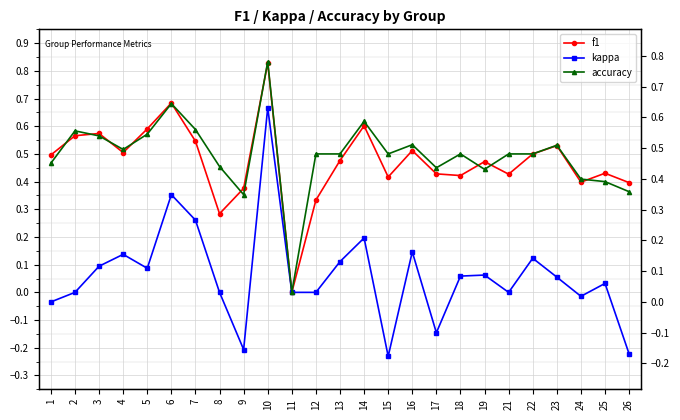

Between 9 and 11, which series saw the biggest shift?

f1